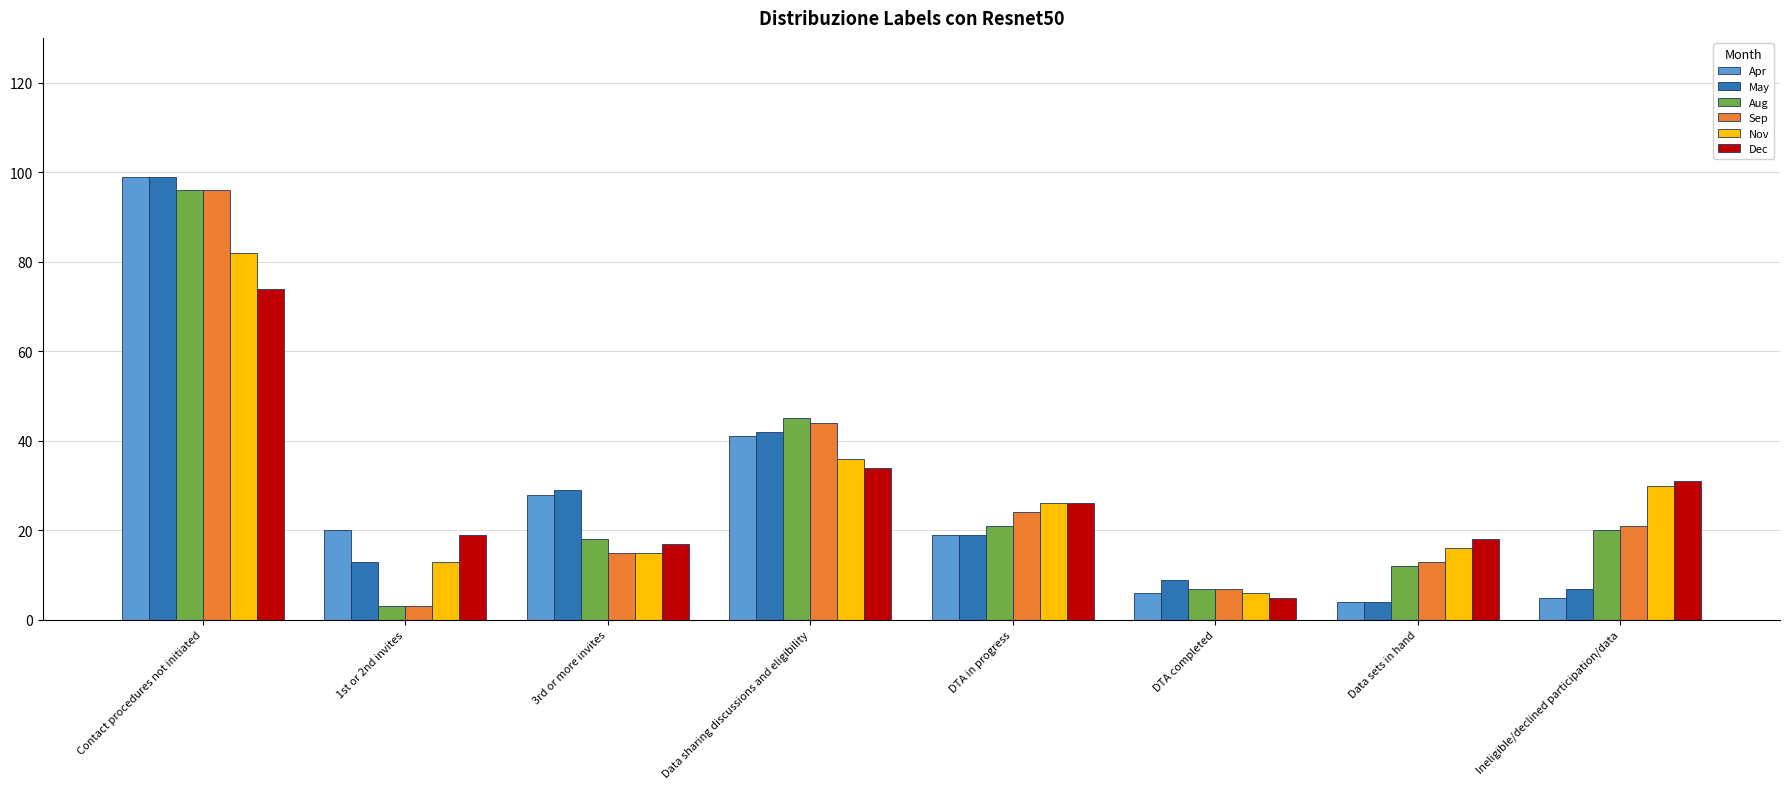

What is the value of the Aug bar at the 2nd from the left?

3